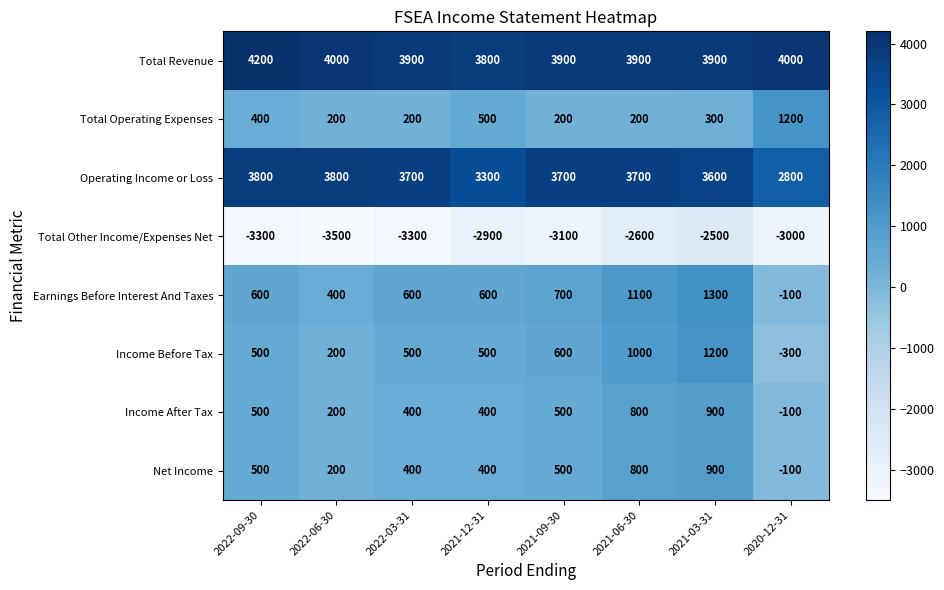

What is the difference between the second highest and minimum values in the Total Operating Expenses series?

300